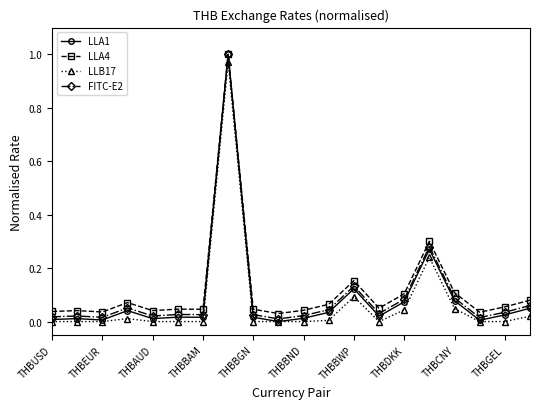

True or false: LLA4 has more than 0 points higher than both neighbors.

True